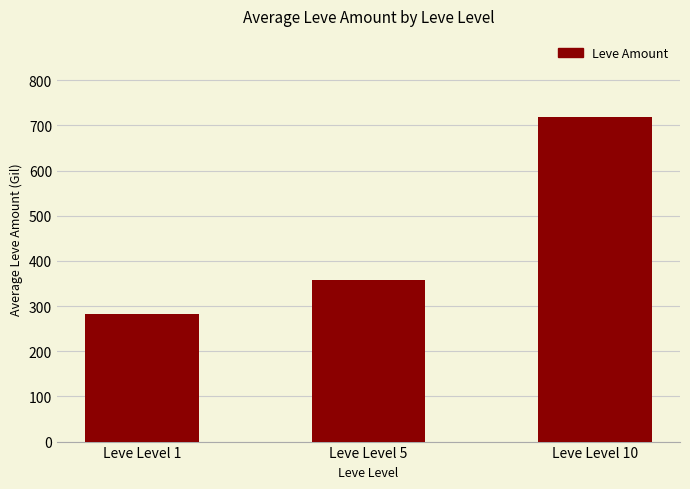

Reading left to right, list all the values displayed in this chart.

Leve Level 1=282.5	Leve Level 5=357.0	Leve Level 10=718.5